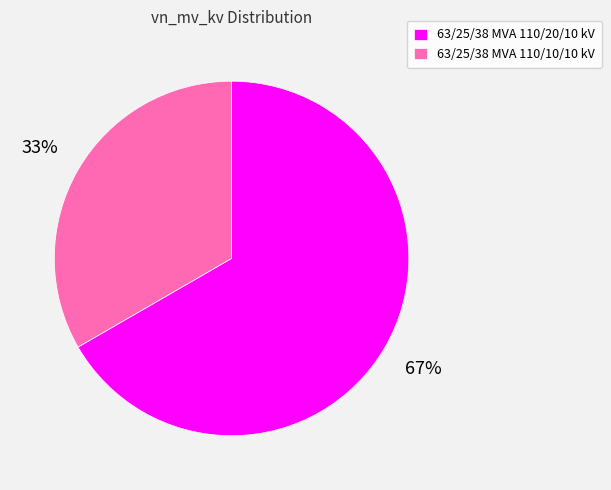

Is it true that 63/25/38 MVA 110/20/10 kV is 74% of the pie?

False